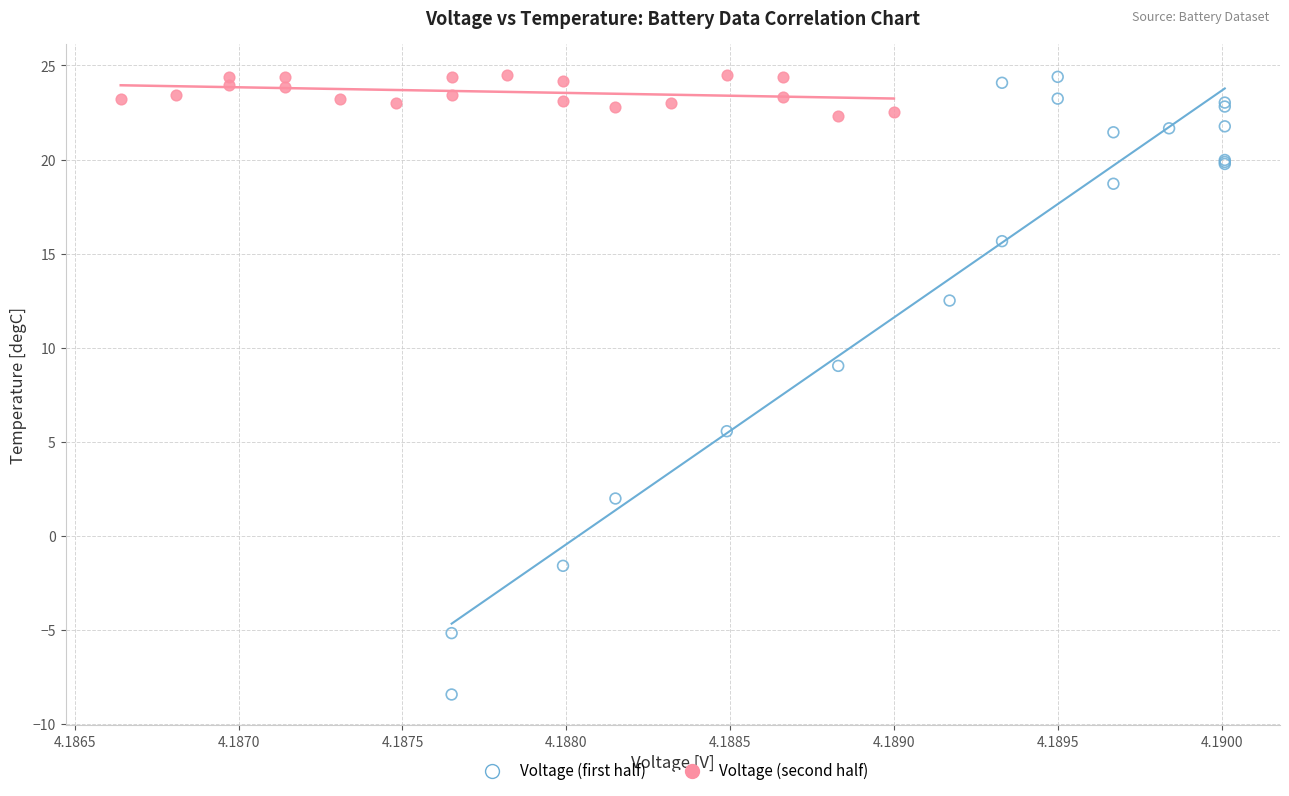

Which series reaches the minimum Y coordinate?

Voltage (first half)